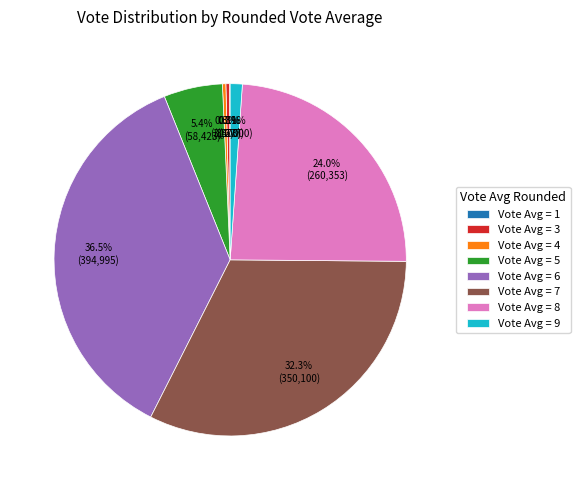

What is the largest slice in the pie chart?

Vote Avg = 6